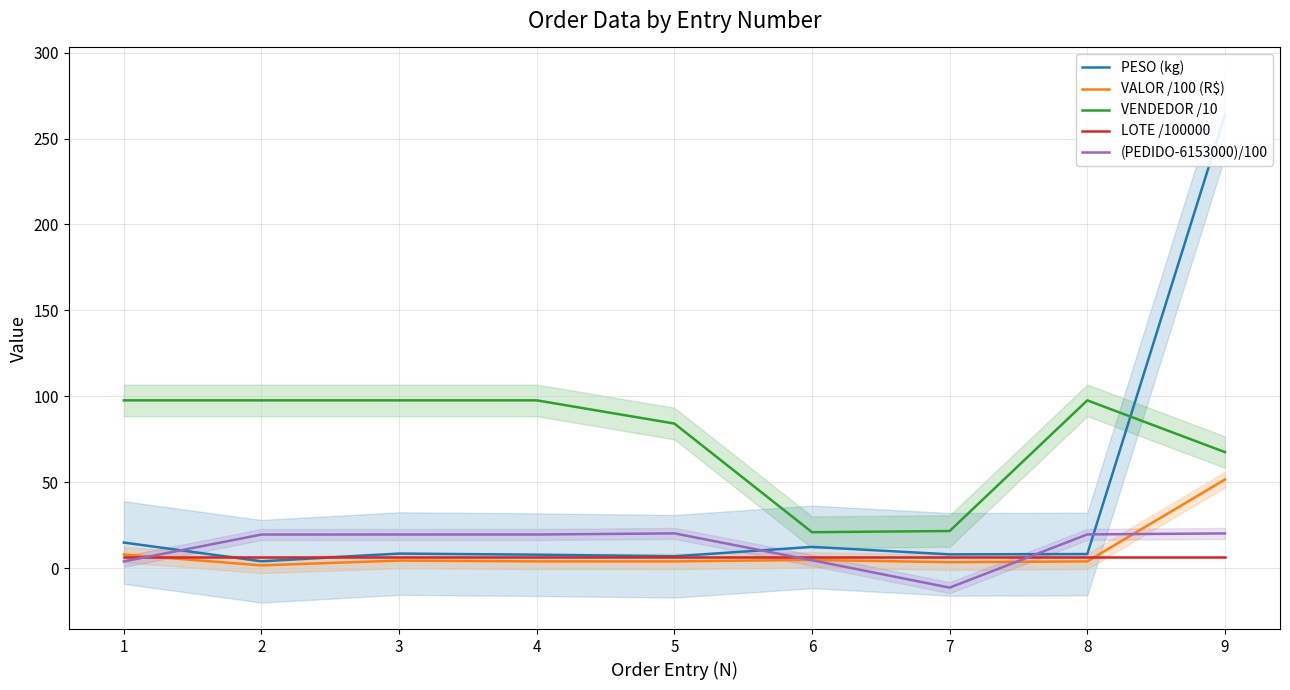

What is the sum of the VALOR /100 (R$) values at 8 and 9?

55.7